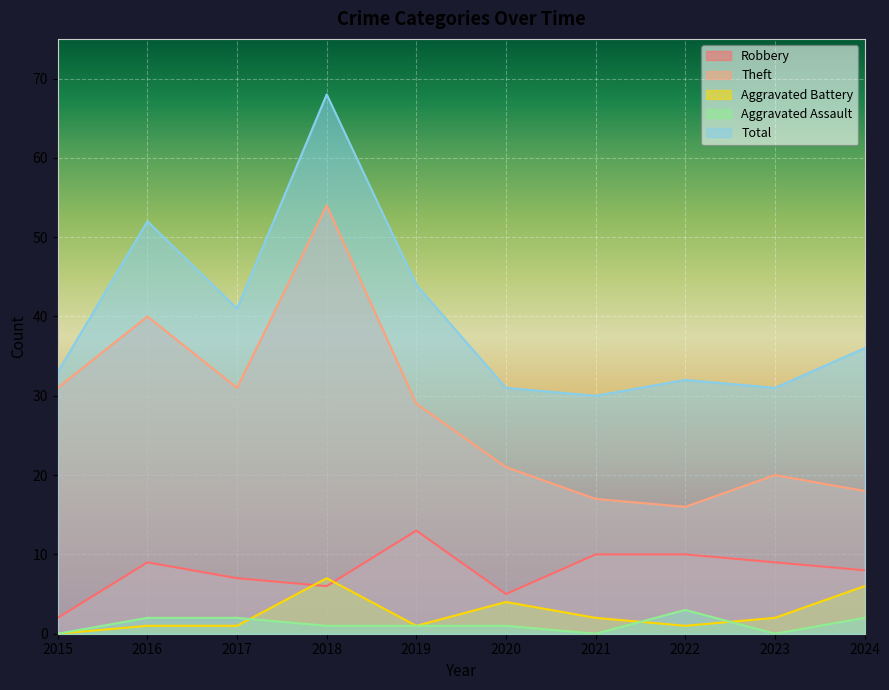

Which label corresponds to the largest value in the chart?

2018